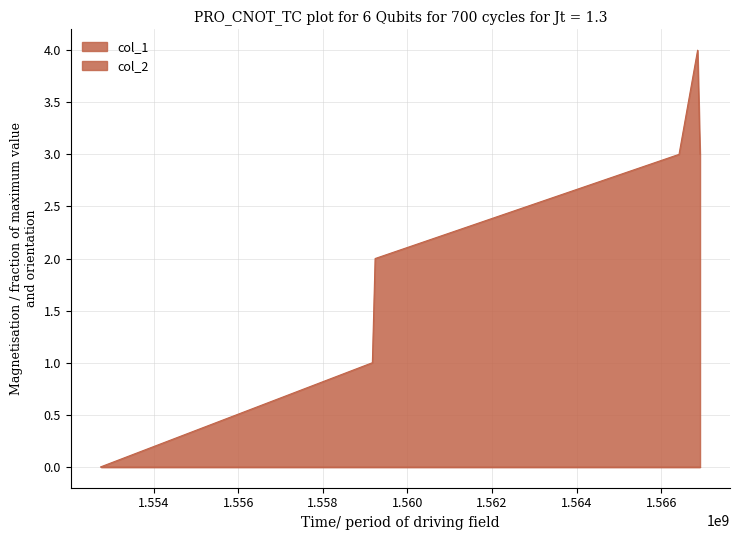

List the labels in order of value, smallest first.

1552746702, 1559171813, 1559236605, 1566422312, 1566919189, 1566861571